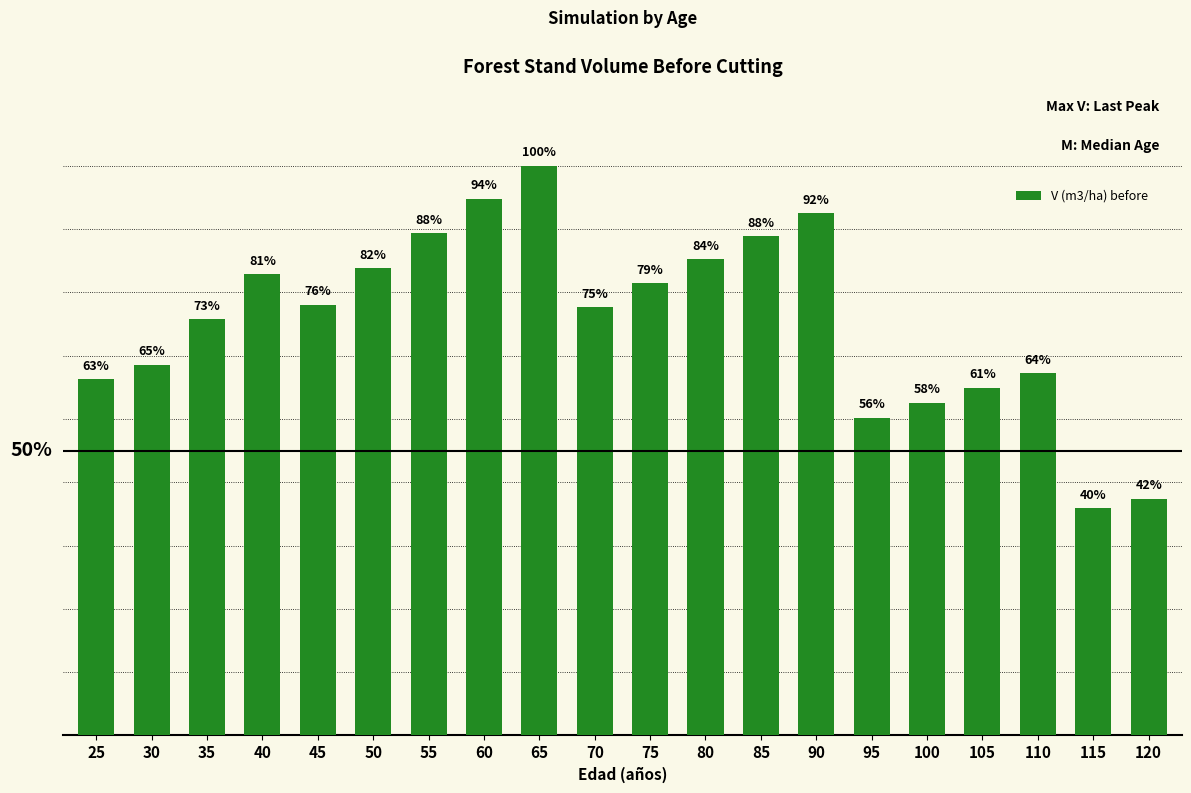

Are the bars horizontal?

No